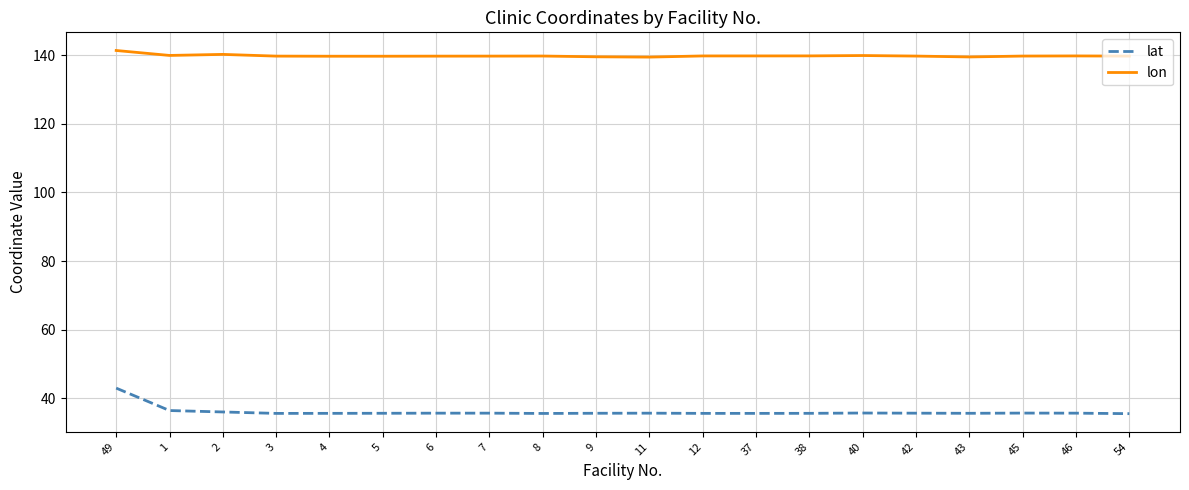

The lon series shows 69.8 at 38. True or false?

False